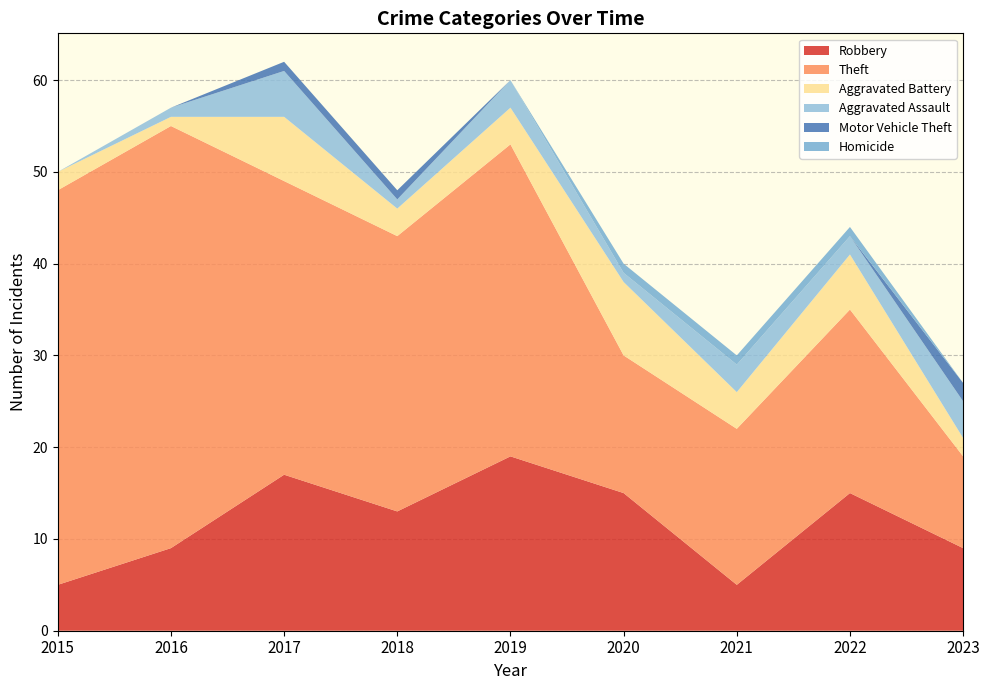

Reading right to left, extract all data points from this chart.

Robbery: 2023=9	2022=15	2021=5	2020=15	2019=19	2018=13	2017=17	2016=9	2015=5
Theft: 2023=10	2022=20	2021=17	2020=15	2019=34	2018=30	2017=32	2016=46	2015=43
Aggravated Battery: 2023=2	2022=6	2021=4	2020=8	2019=4	2018=3	2017=7	2016=1	2015=2
Aggravated Assault: 2023=4	2022=2	2021=3	2020=1	2019=3	2018=1	2017=5	2016=1	2015=0
Motor Vehicle Theft: 2023=2	2022=0	2021=0	2020=0	2019=0	2018=1	2017=1	2016=0	2015=0
Homicide: 2023=0	2022=1	2021=1	2020=1	2019=0	2018=0	2017=0	2016=0	2015=0